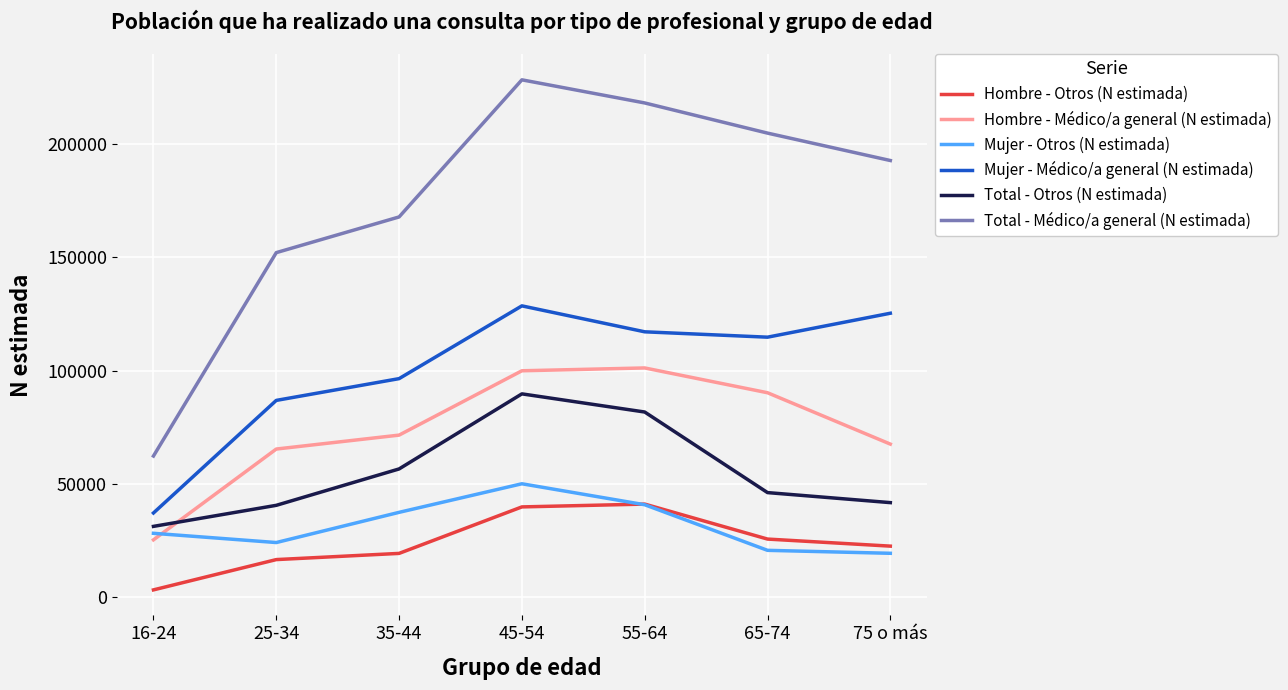

The value of Total - Otros (N estimada) at 25-34 is 40429. True or false?

True